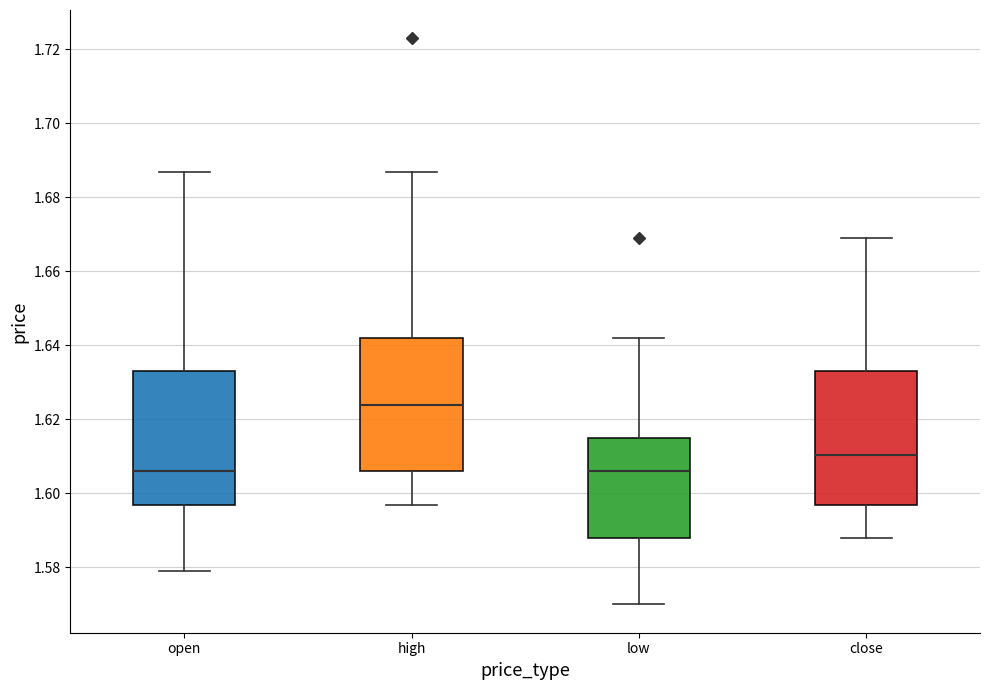

Reading left to right, transcribe this box plot: for each box, give where its median line is, the range the box spans, and where its two whiskers end, as read against the y-axis. The values are not printed on the chart, so give them approximately, as read against the axis.

open: median 1.606, box 1.598 to 1.634, whiskers 1.580 to 1.688
high: median 1.624, box 1.606 to 1.642, whiskers 1.598 to 1.688
low: median 1.606, box 1.588 to 1.616, whiskers 1.570 to 1.642
close: median 1.610, box 1.598 to 1.634, whiskers 1.588 to 1.670